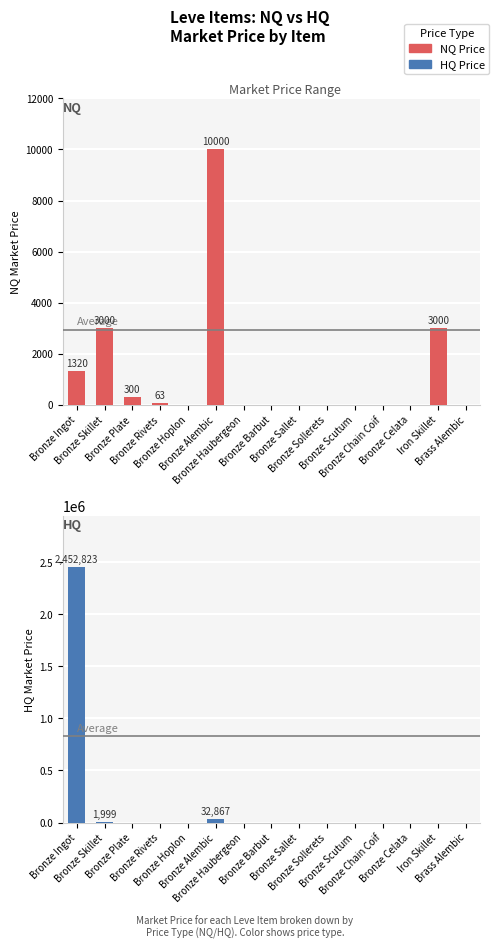

What is the label of the 1st bar from the left?

Bronze Ingot